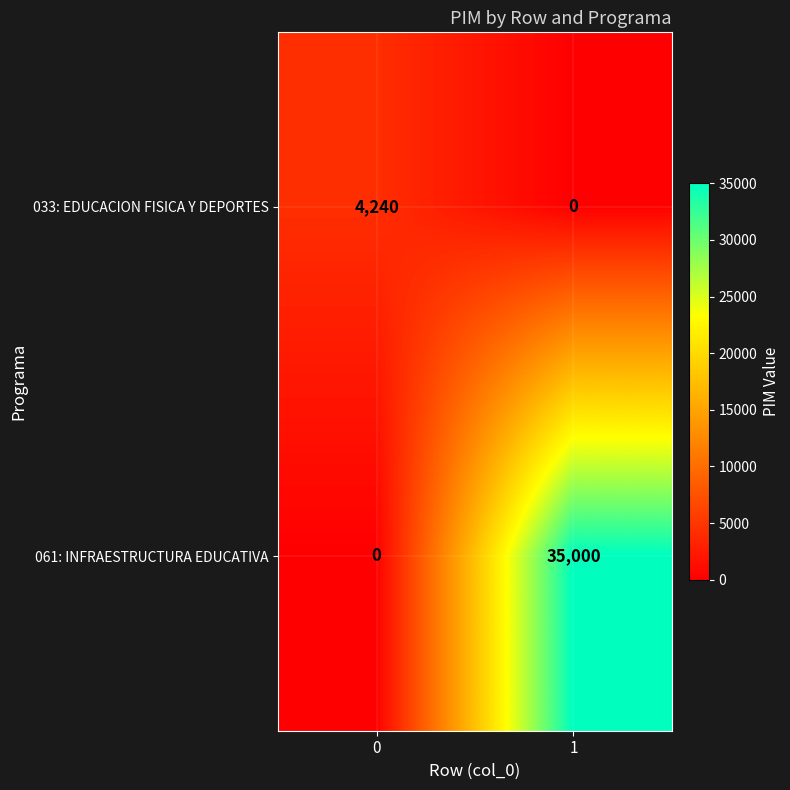

Which series has the largest total across all categories?

061: INFRAESTRUCTURA EDUCATIVA